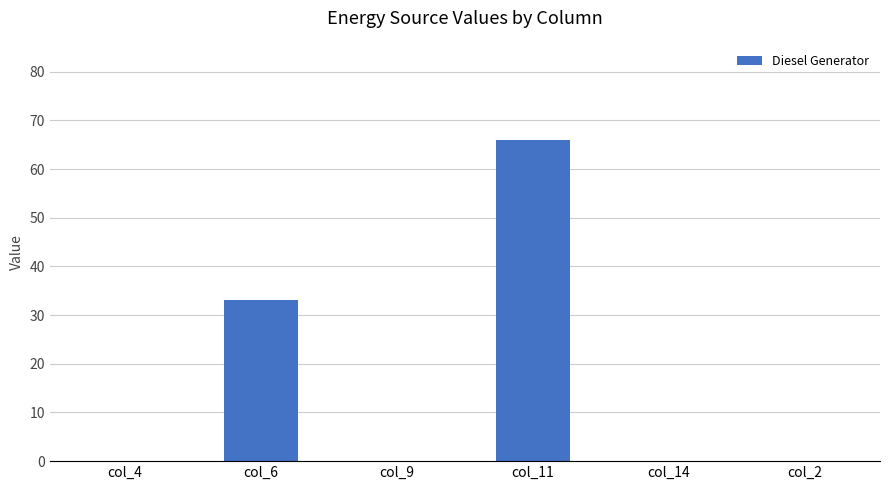

What is the change in value from col_6 to col_14?

-33